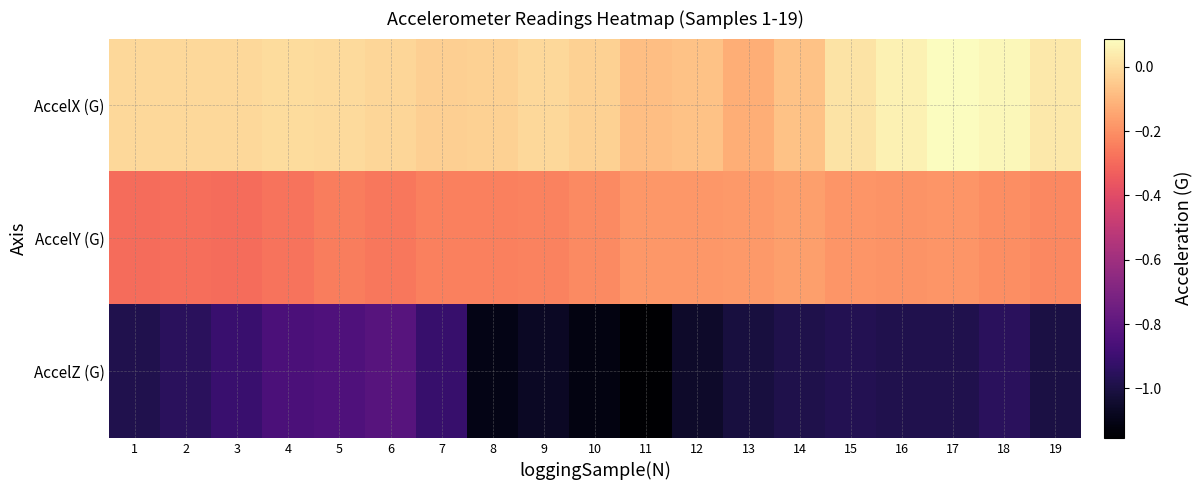

How many data points does each series have?

19